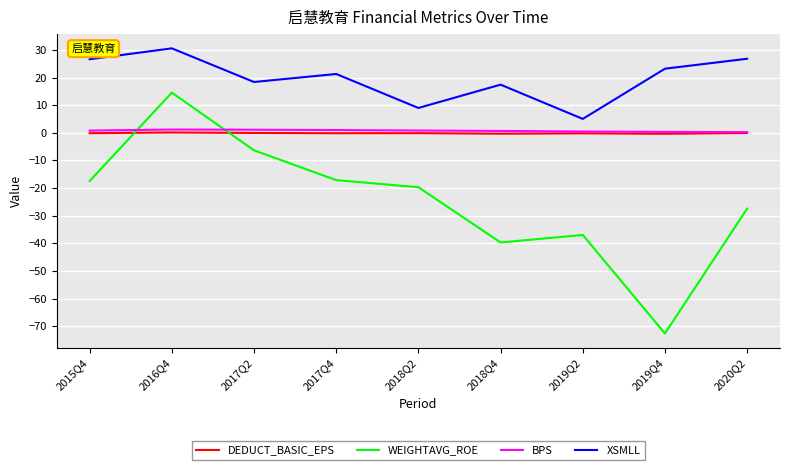

How many interior local valleys does the WEIGHTAVG_ROE series have?

2